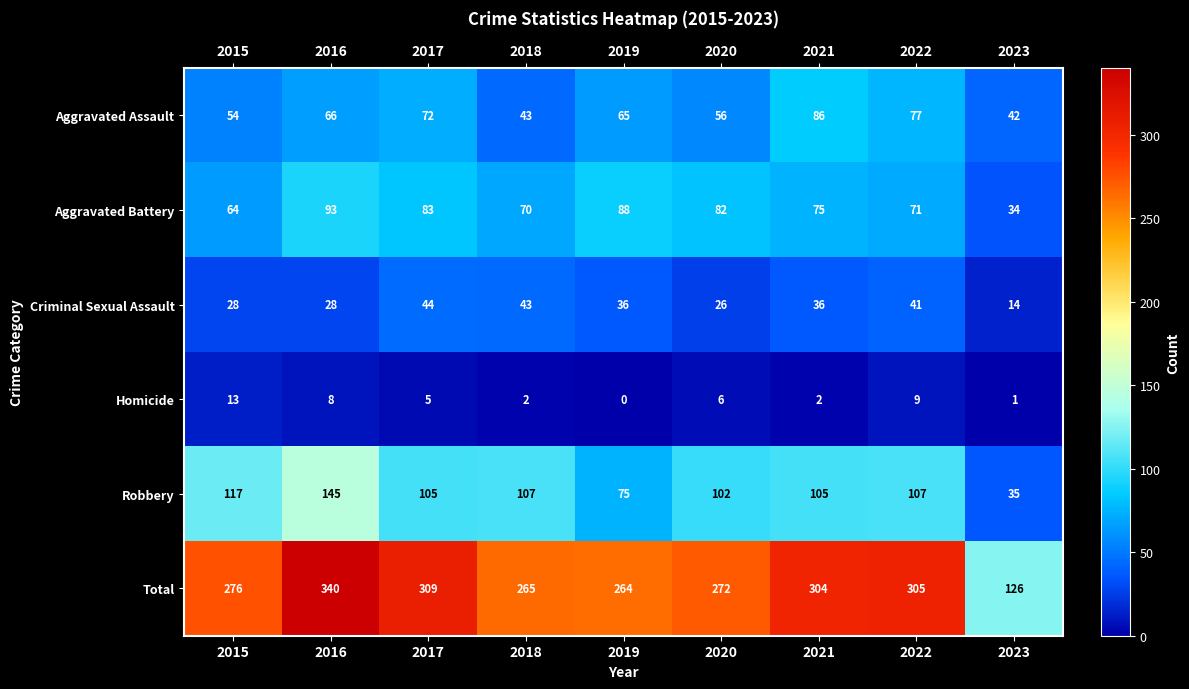

The Aggravated Assault series shows 65 at 2019. True or false?

True